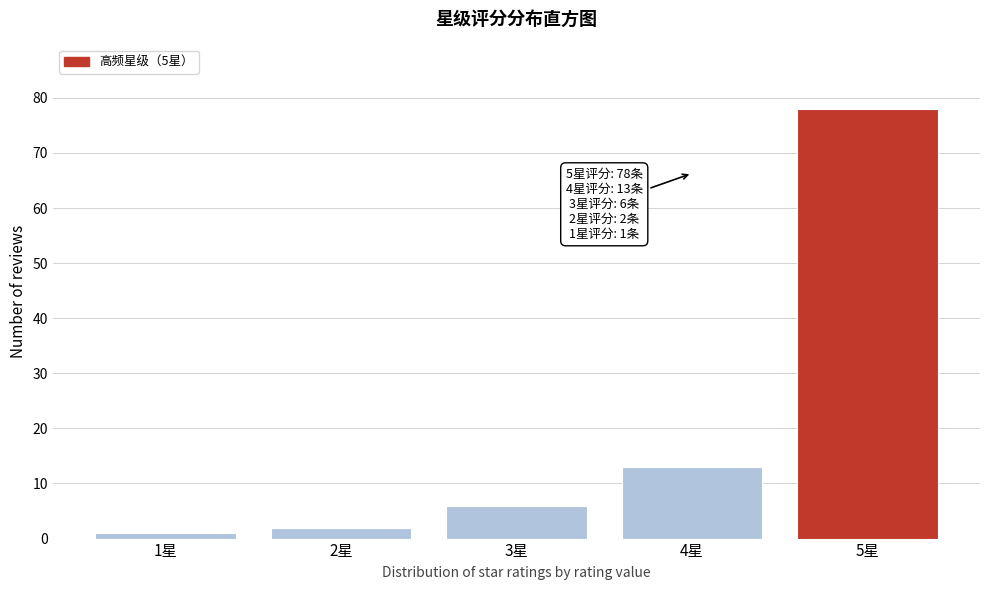

Reading right to left, what are all the values shown in this chart?

78	13	6	2	1